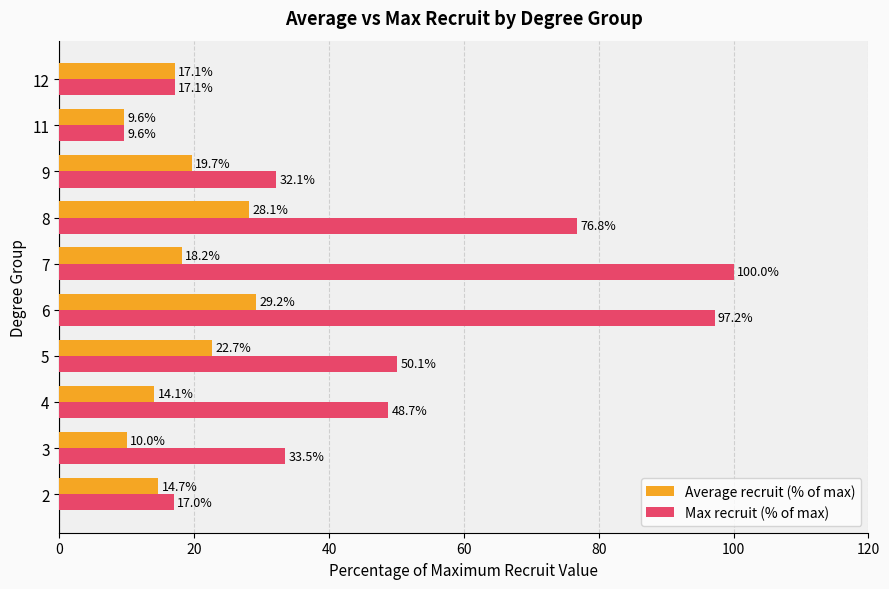

The Average recruit (% of max) series shows 14.0 at 8. True or false?

False